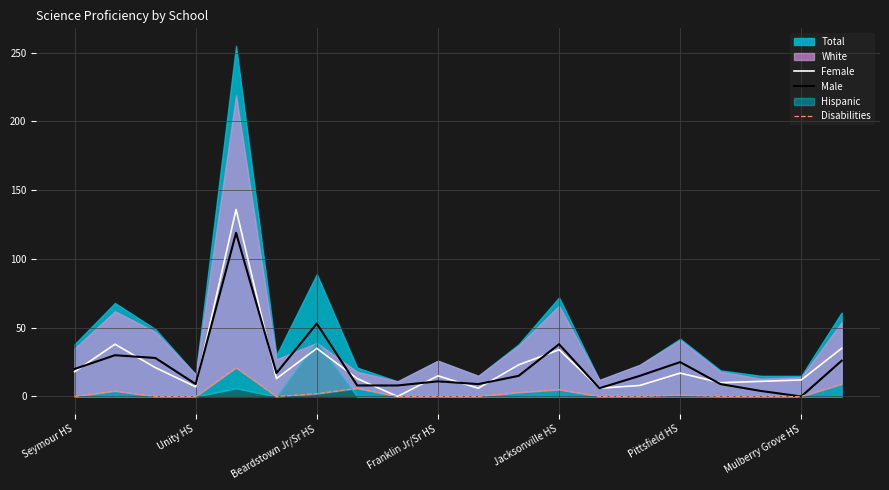

How many values in the Female series are below 15?

10